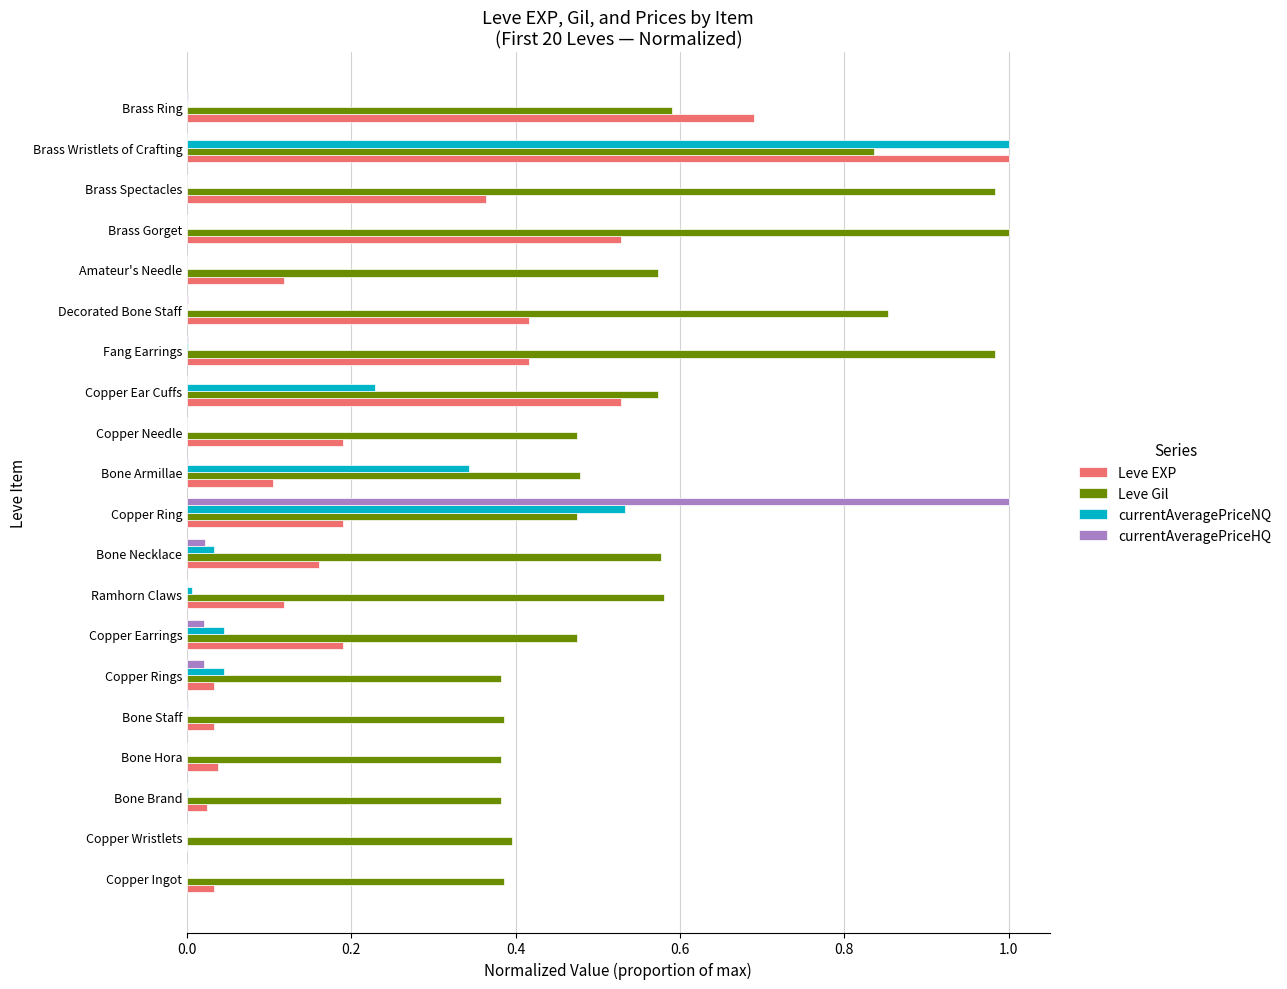

How many data points does each series have?

20